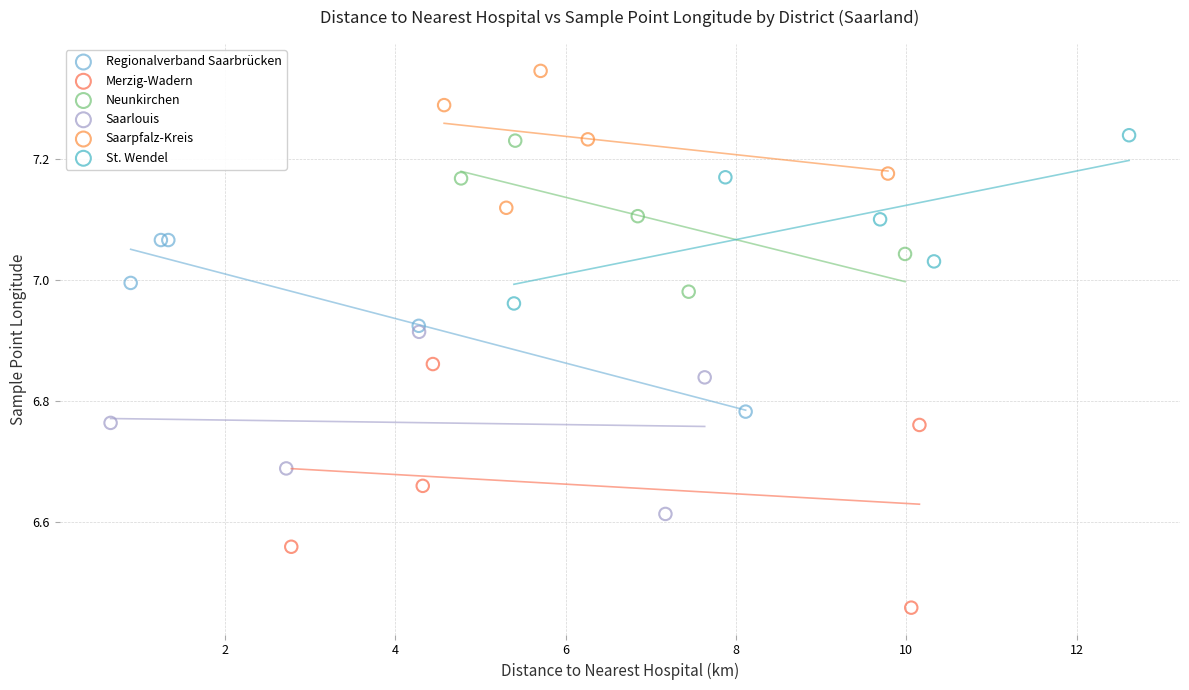

Which series has the largest Y range (max minus min)?

Merzig-Wadern